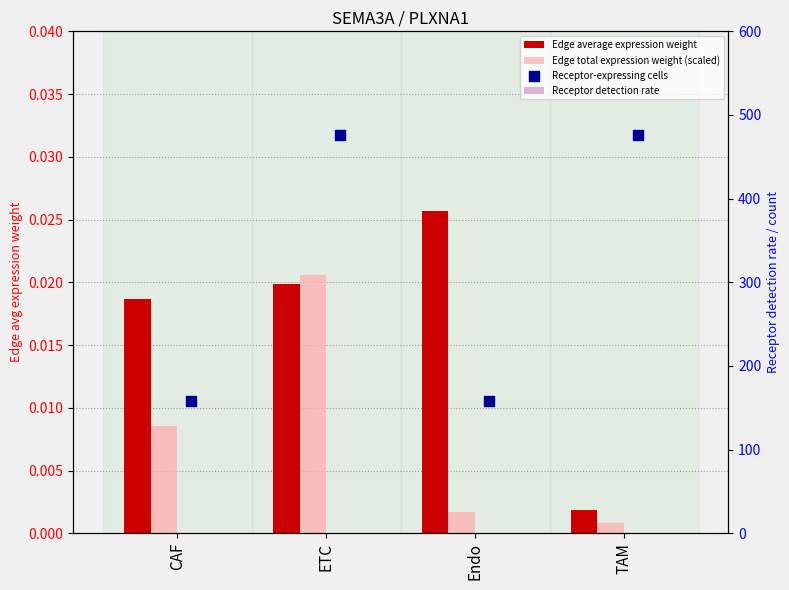

What is the total value across all series at CAF?

158.1